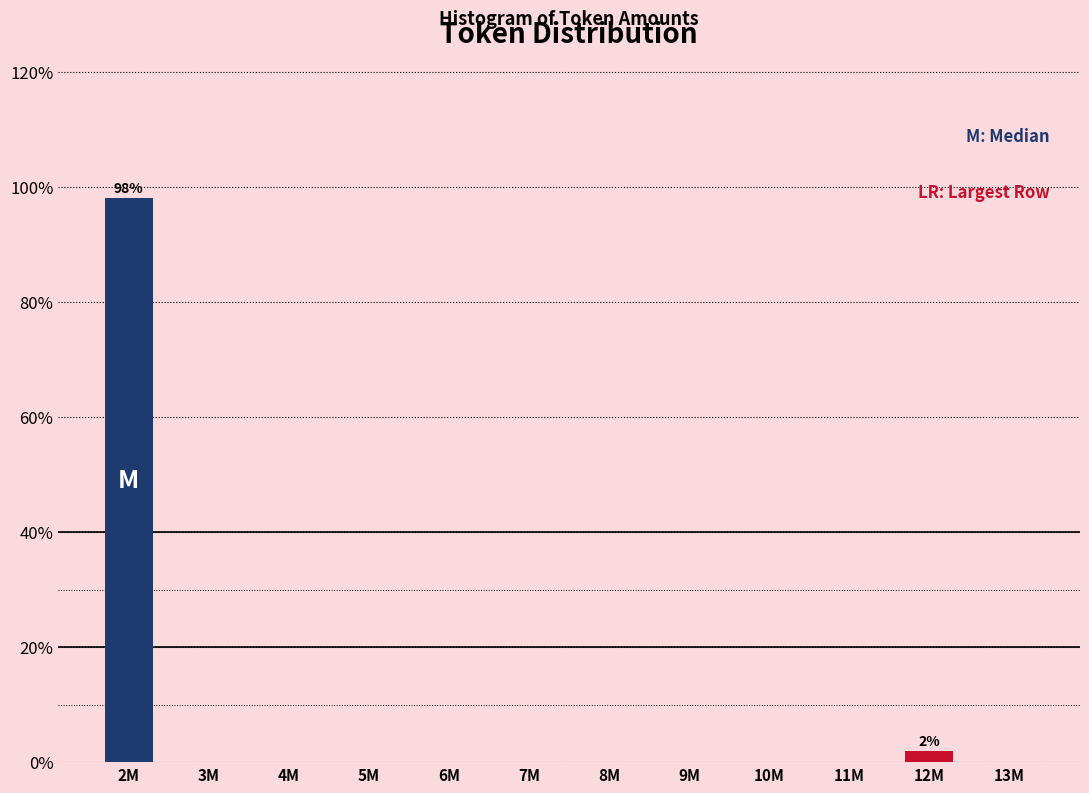

Reading left to right, transcribe all the data shown in this chart.

2M=98.1	3M=0.0	4M=0.0	5M=0.0	6M=0.0	7M=0.0	8M=0.0	9M=0.0	10M=0.0	11M=0.0	12M=1.9	13M=0.0